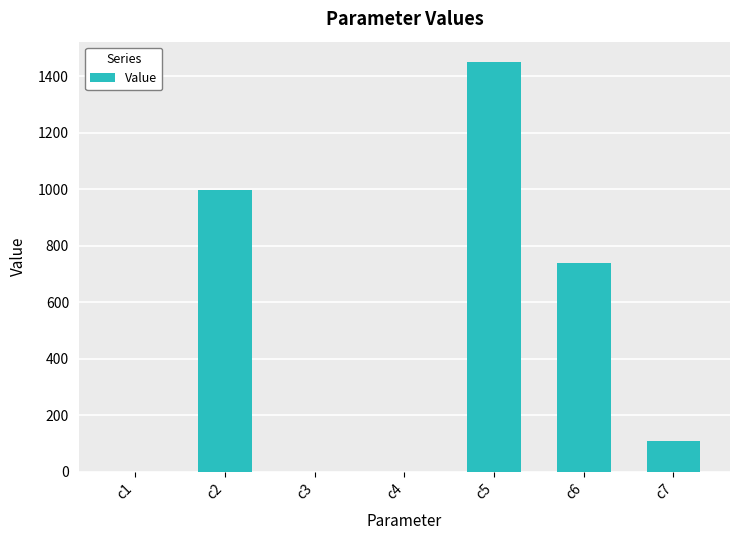

At which category does the chart reach its peak across all series?

c5